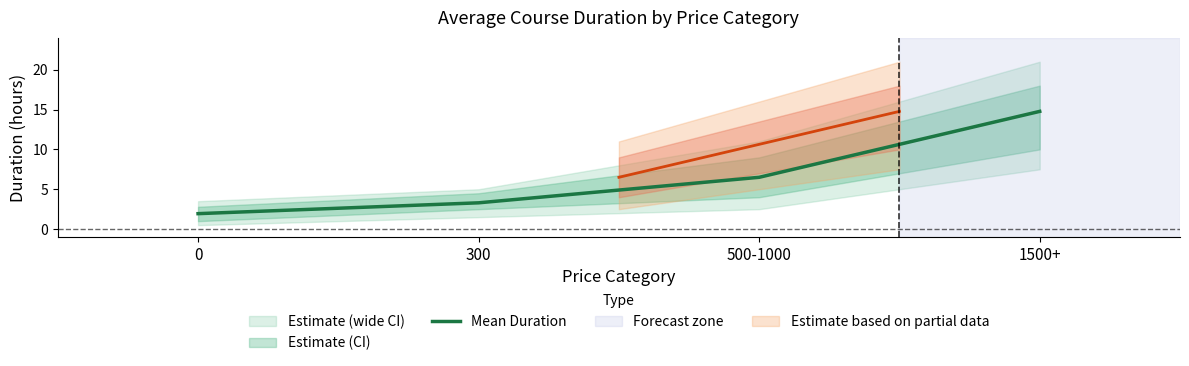

What is the average value?

6.6